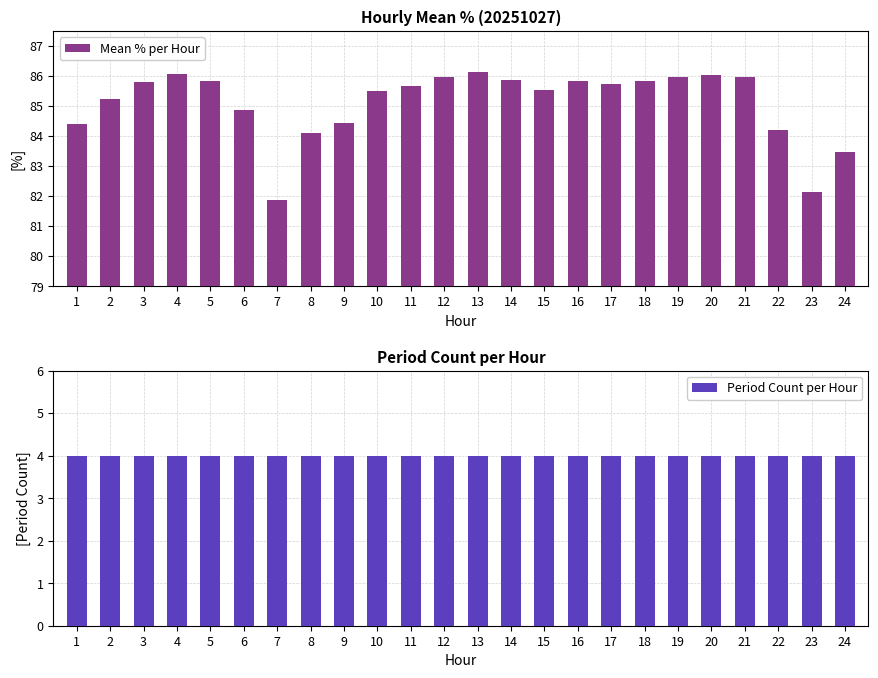

What is the total value across all series at 20?

90.1